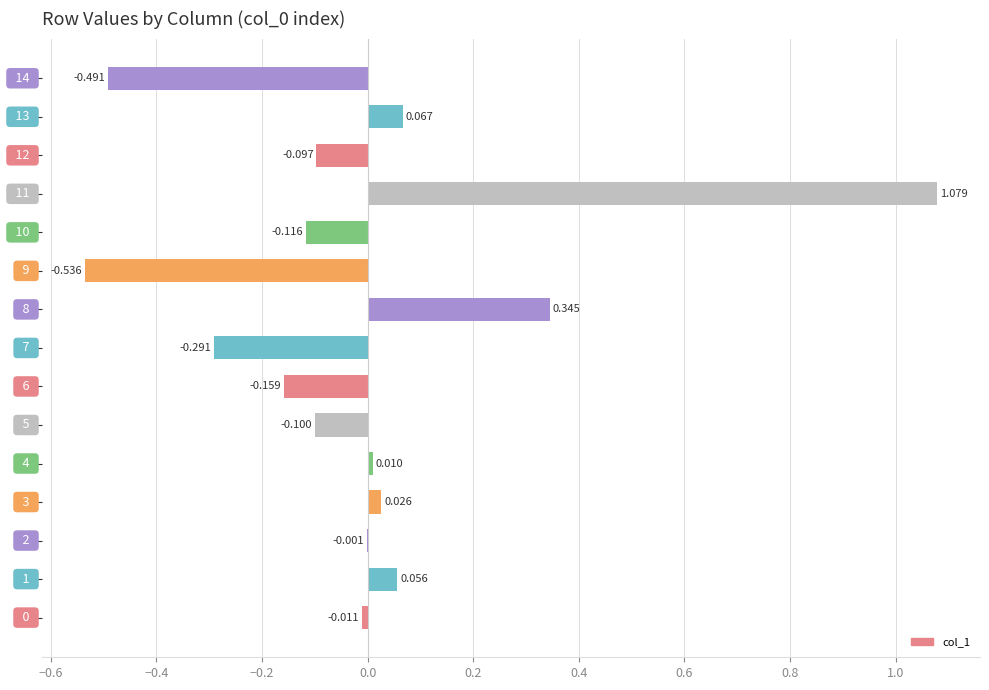

How many data points does each series have?

15